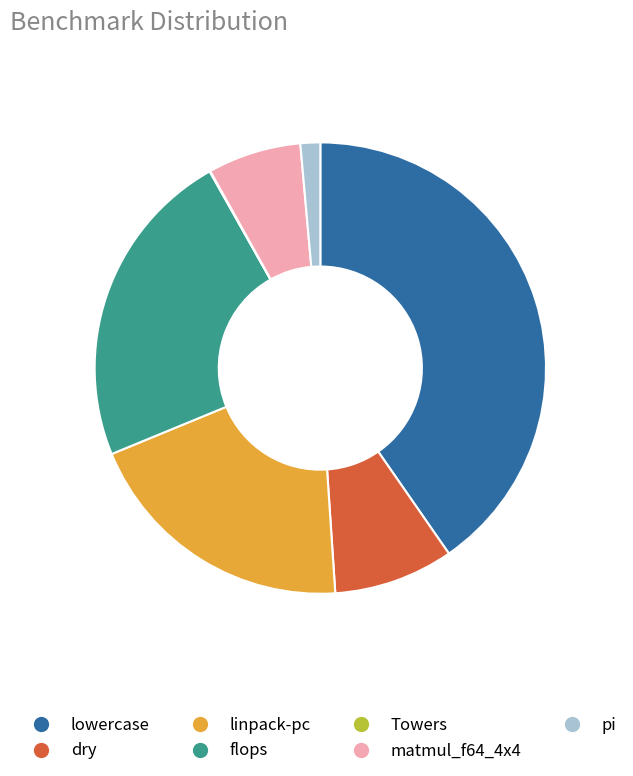

Does matmul_f64_4x4 account for over 50% of the chart?

No